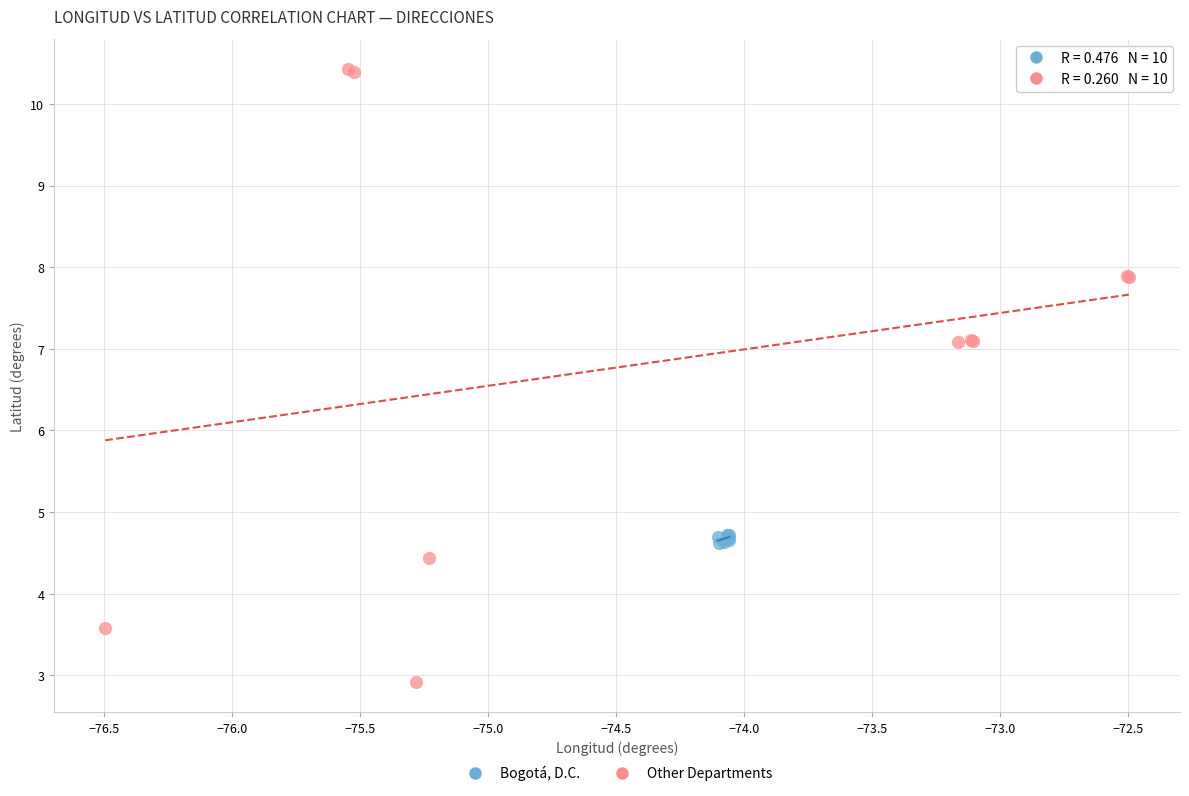

What are all the series names shown in the legend?

Bogotá, D.C., Other Departments